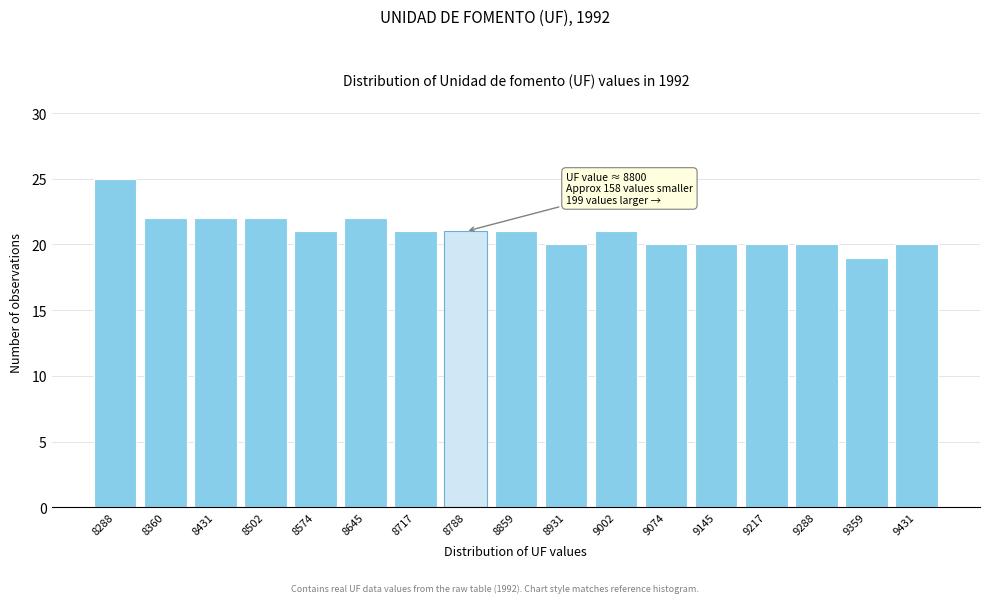

Reading left to right, what are all the values shown in this chart?

25	22	22	22	21	22	21	21	21	20	21	20	20	20	20	19	20